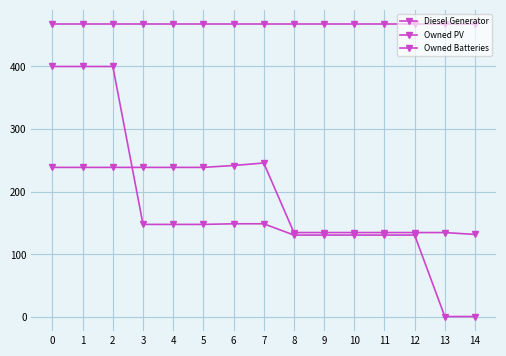

Which has a higher value, 4 or 11?

4